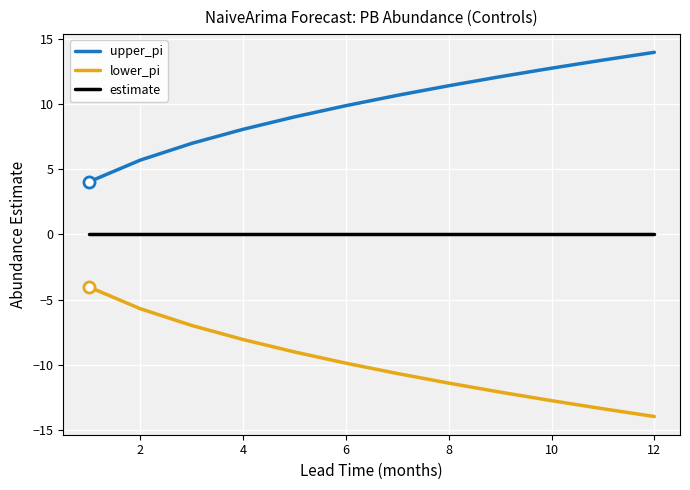

What is the minimum value shown in the chart?

-13.9